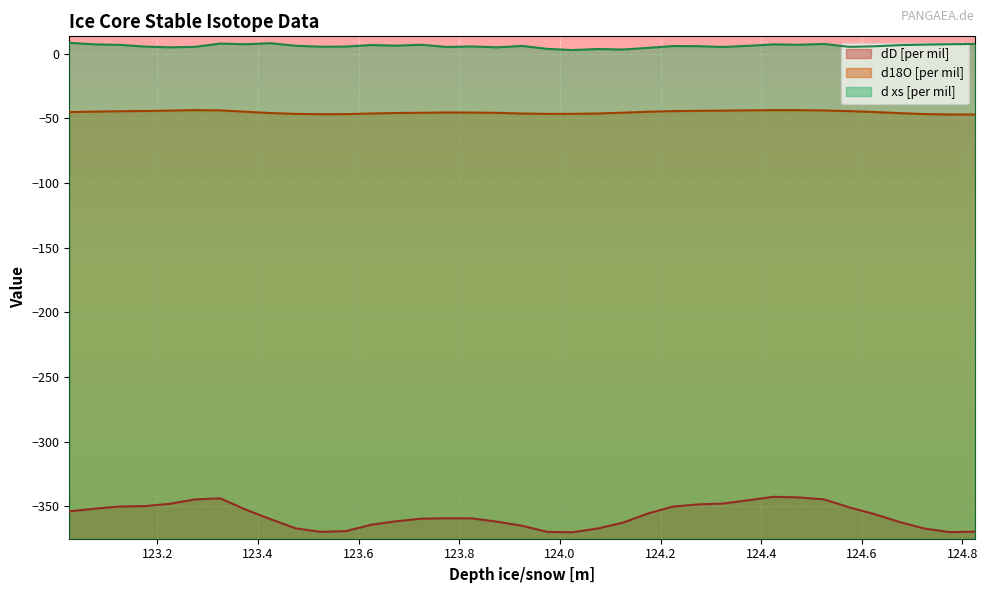

The d xs [per mil] series shows 6.8 at 124.475. True or false?

True